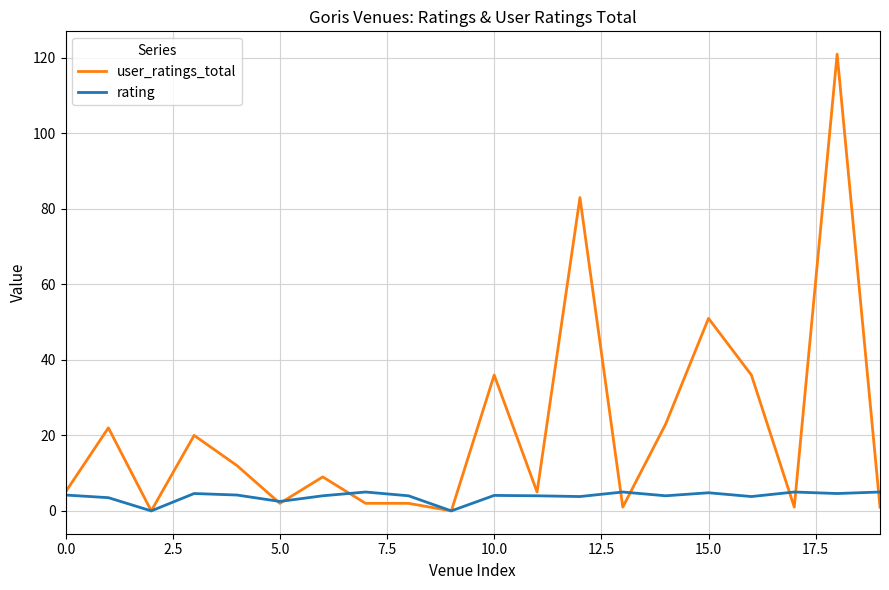

How many series are shown in this chart?

2